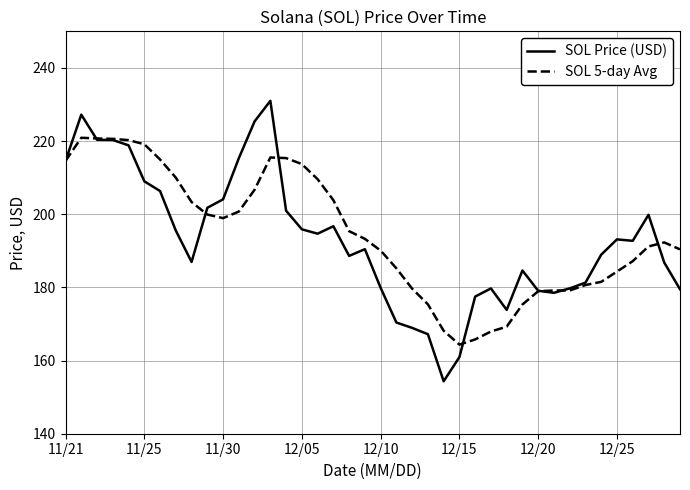

List the series in order of their peak value, highest first.

SOL Price (USD), SOL 5-day Avg